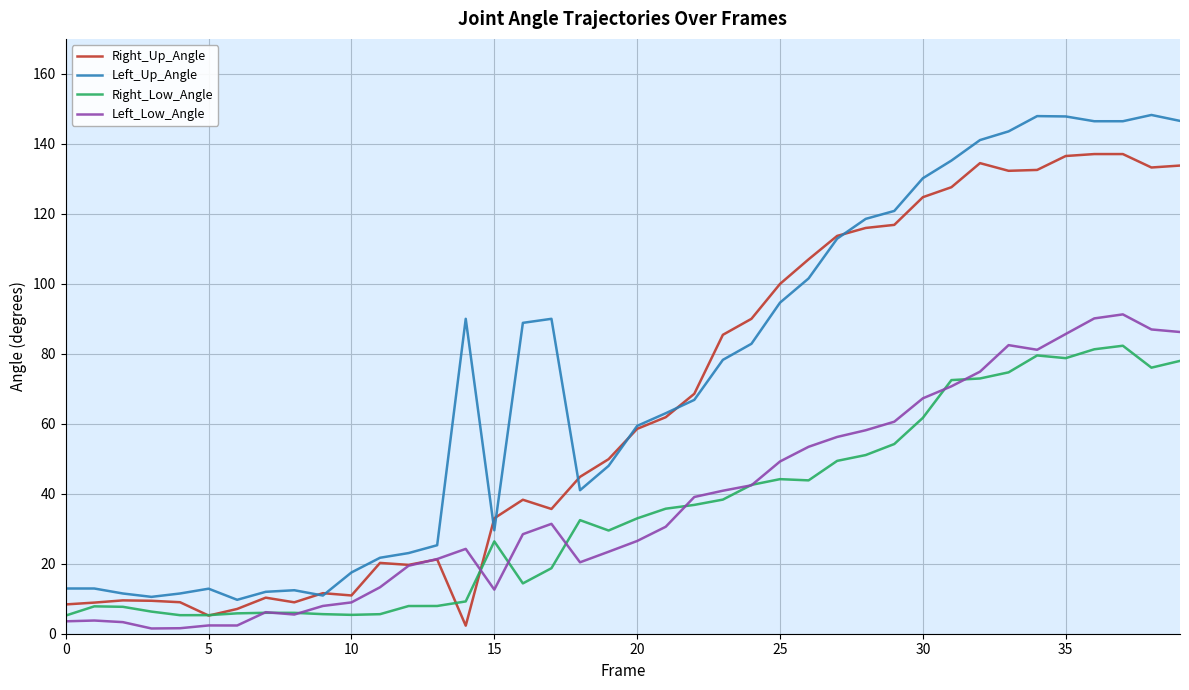

What is the greatest value displayed?

148.3